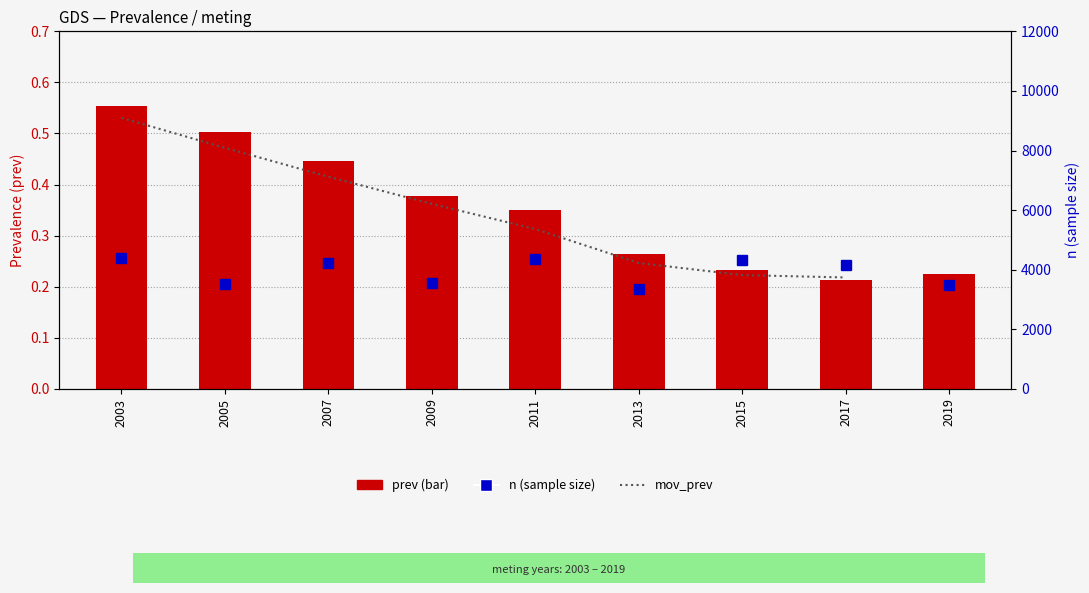

What are all the series names shown in the legend?

mov_prev, prev, n